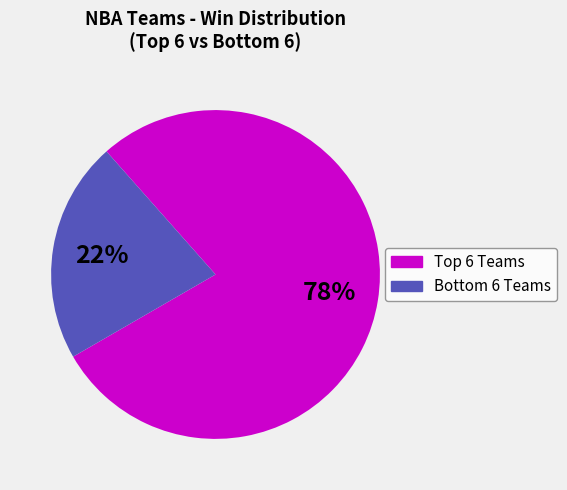

To the nearest percent, what is the average slice percentage?

50%